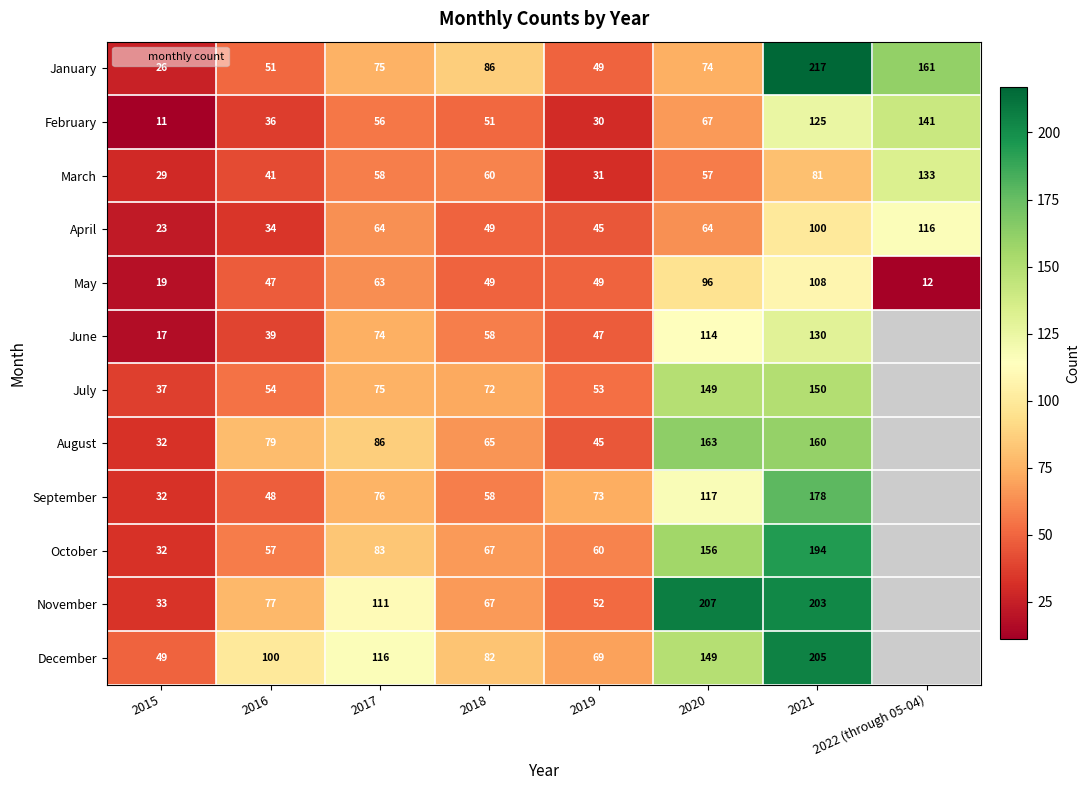

How many data points in October are above 83?

2